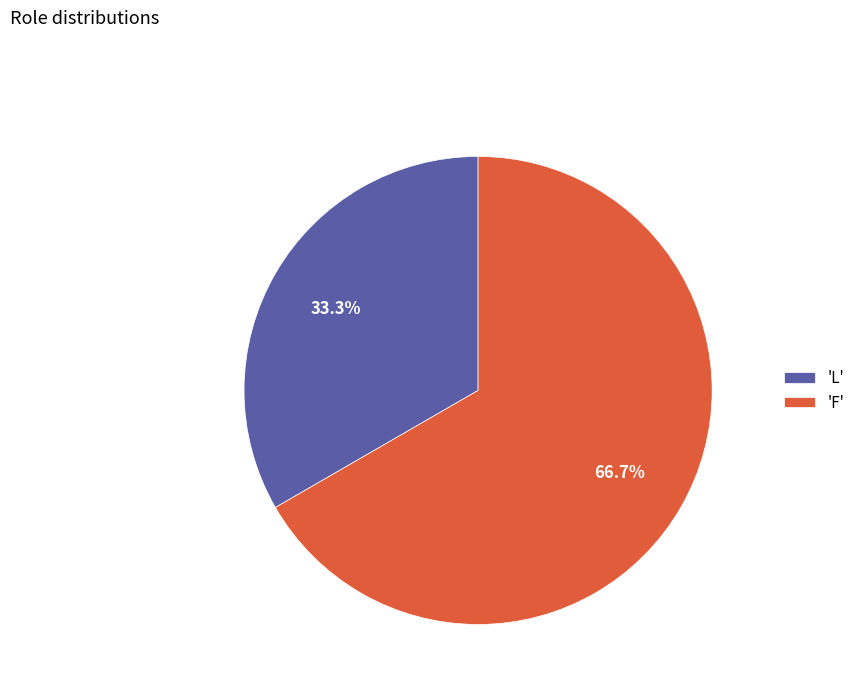

Does 'F' represent more than half of the total?

Yes